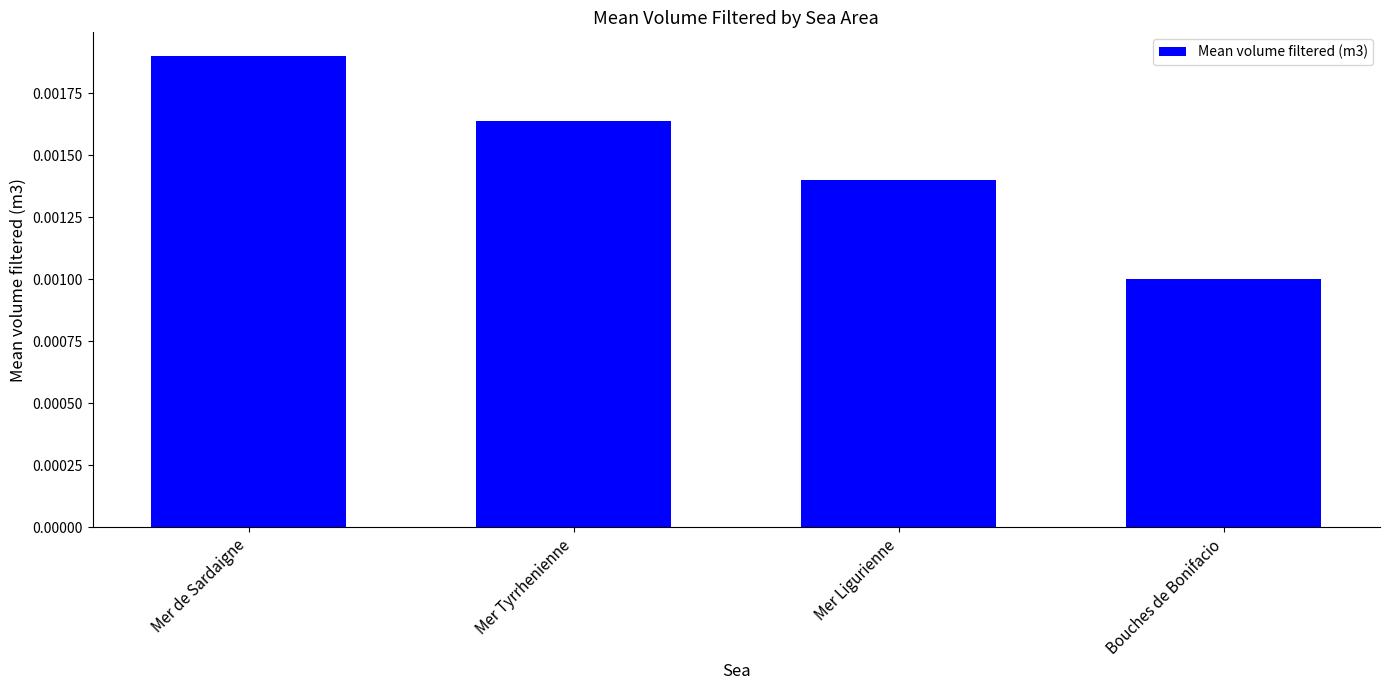

What is the label of the 4th bar from the right?

Mer de Sardaigne